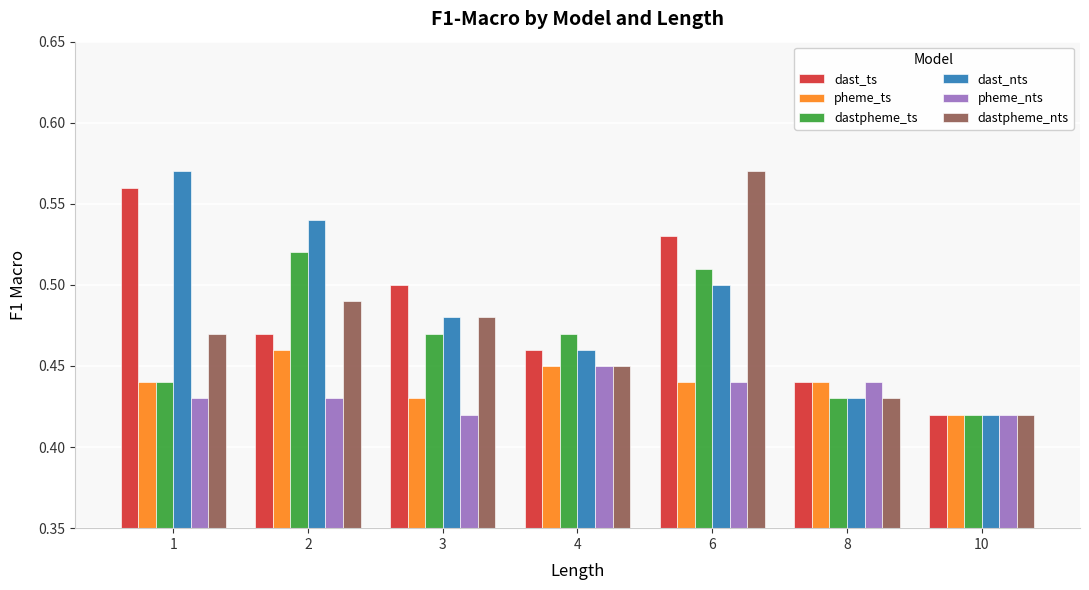

What are all the series names shown in the legend?

dast_ts, pheme_ts, dastpheme_ts, dast_nts, pheme_nts, dastpheme_nts